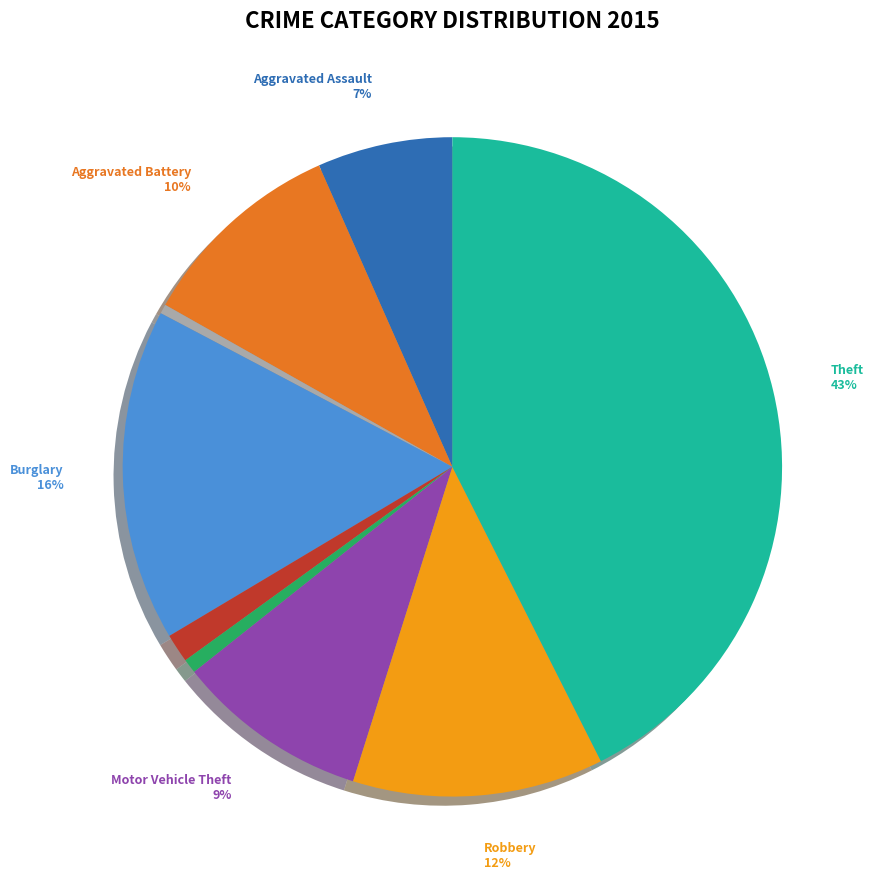

Is the sum of Homicide and Aggravated Assault greater than half?

No